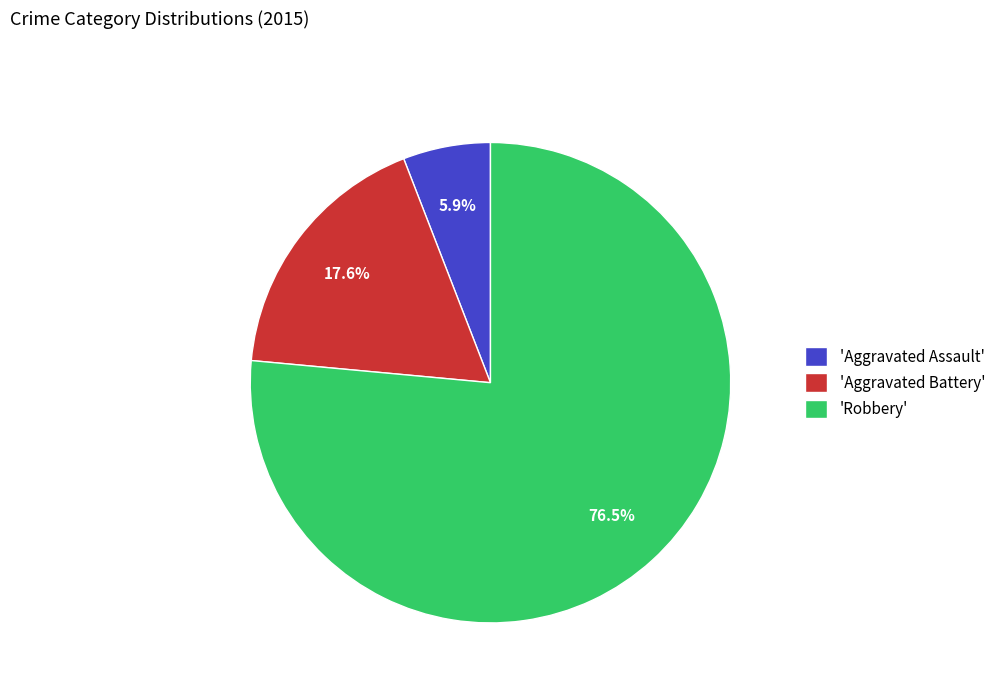

Approximately how many times larger is the value at 'Robbery' compared to 'Aggravated Assault'?

13.0